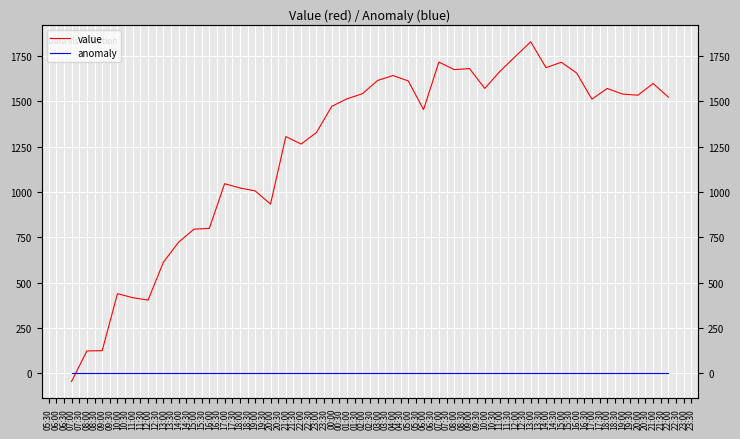

How many values in the value series exceed 1514?

20